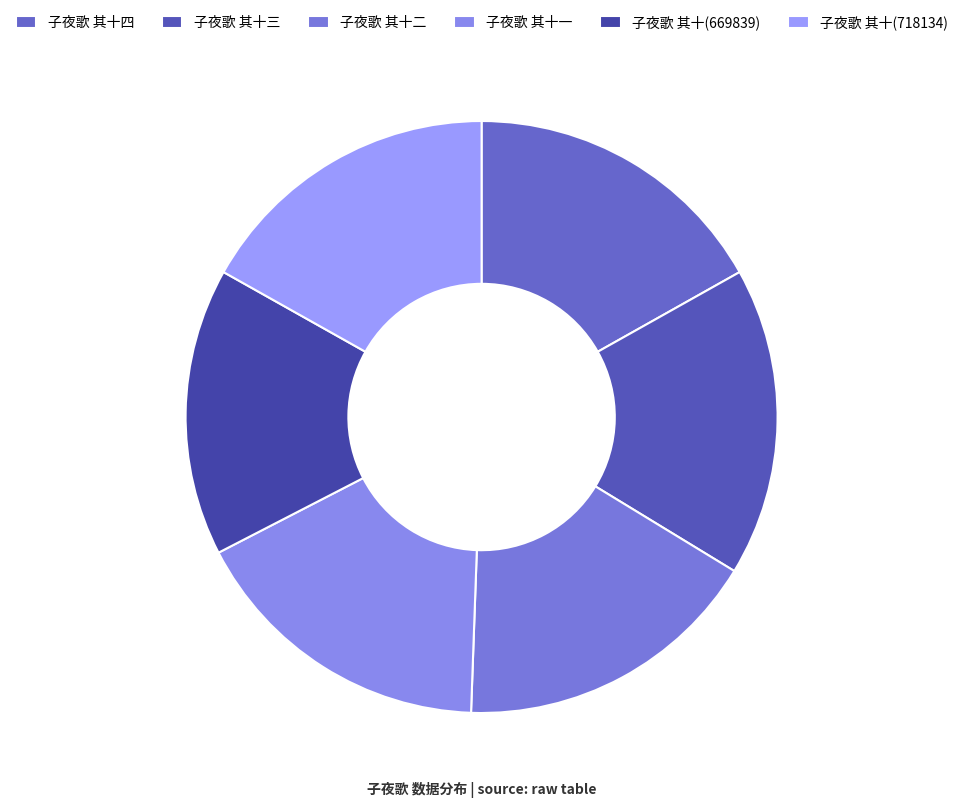

The 子夜歌 其十(669839) slice represents 3% of the pie. True or false?

False